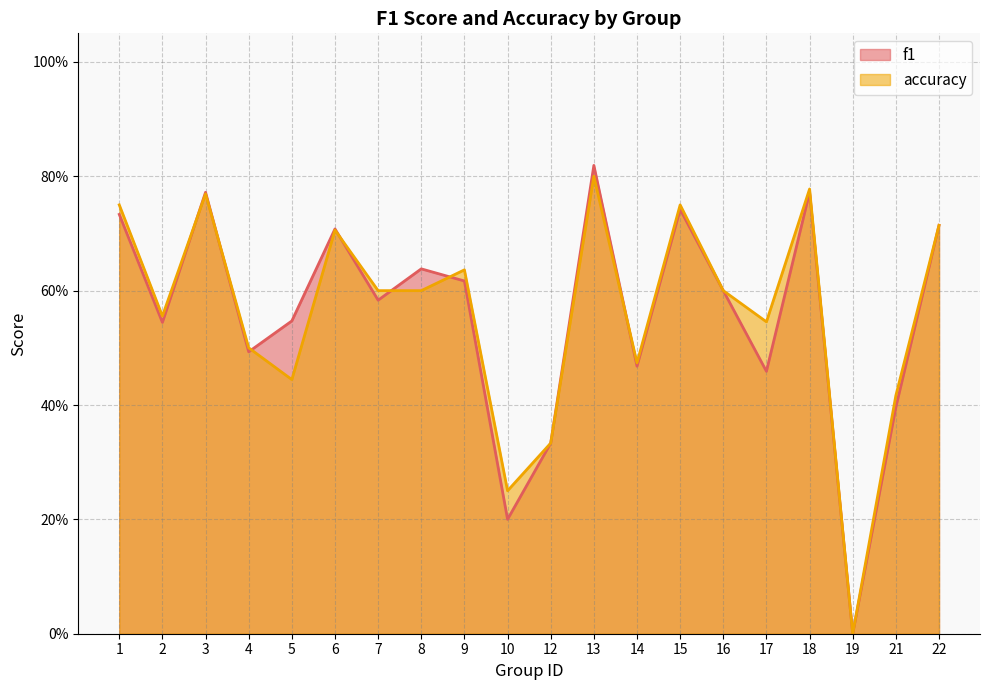

What is the average value of the accuracy series?

0.6